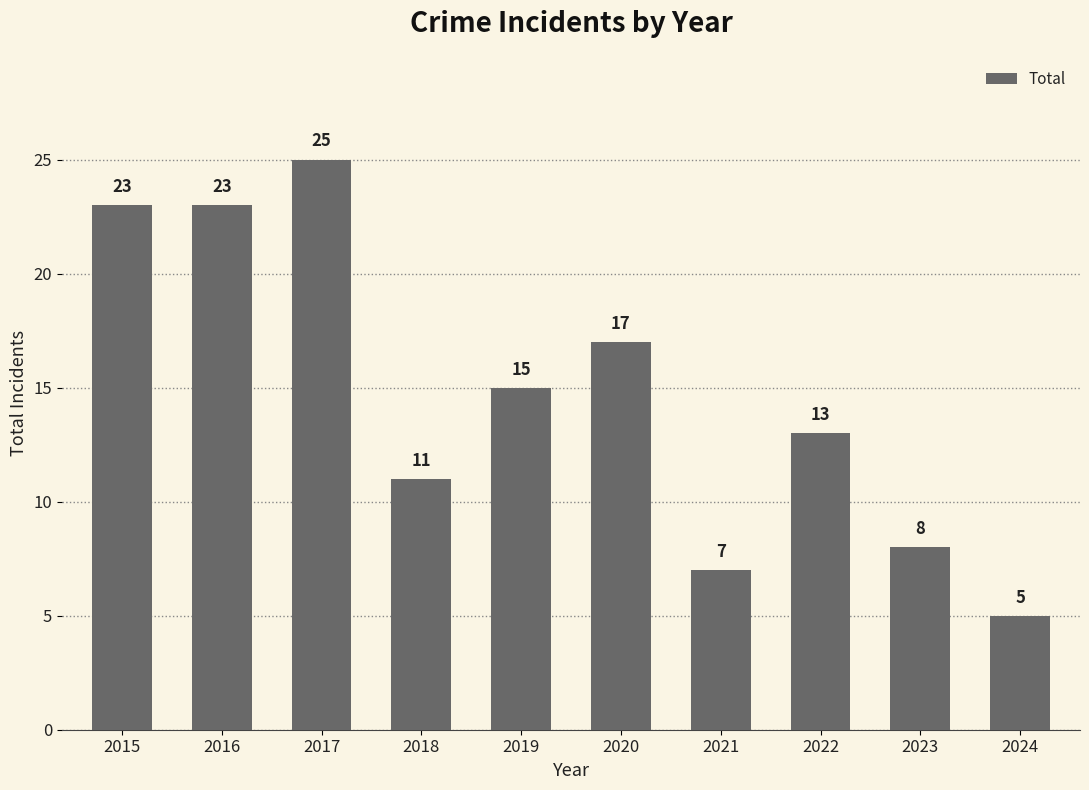

How many data points are less than 15?

5